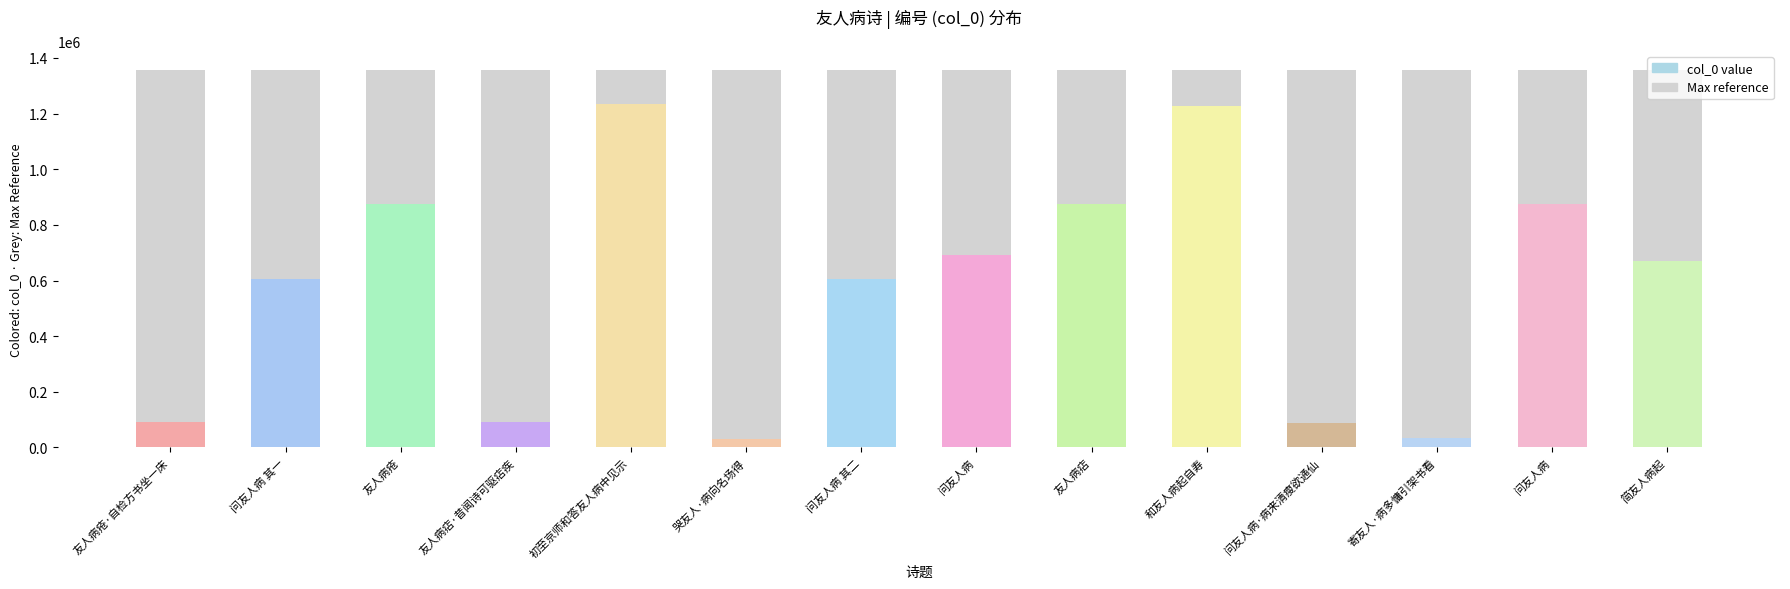

What is the difference between the maximum and second lowest values?

1199146